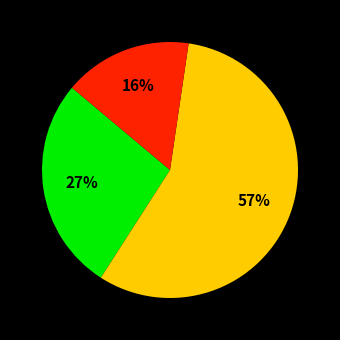

How many segments does this pie chart have?

3